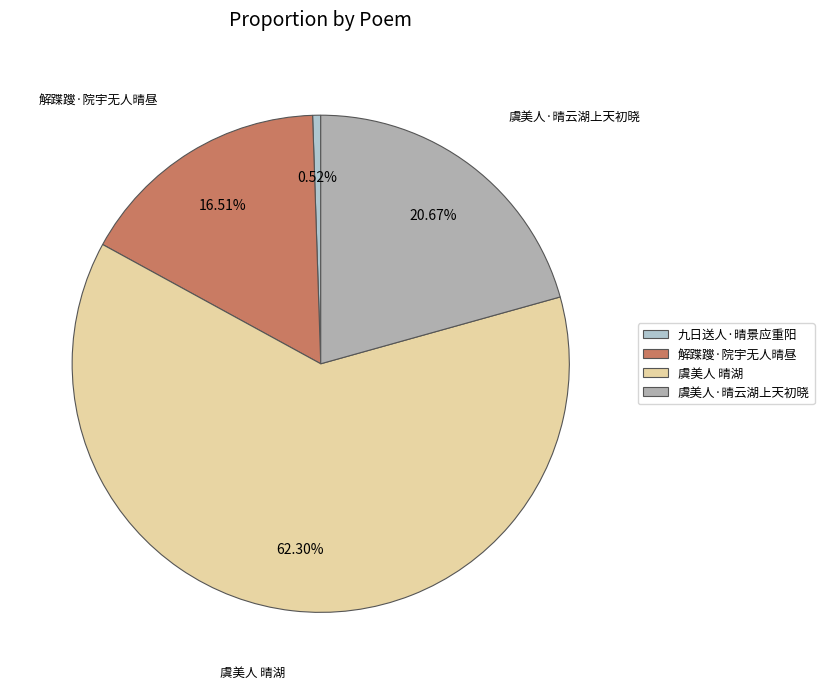

How many segments does this pie chart have?

4